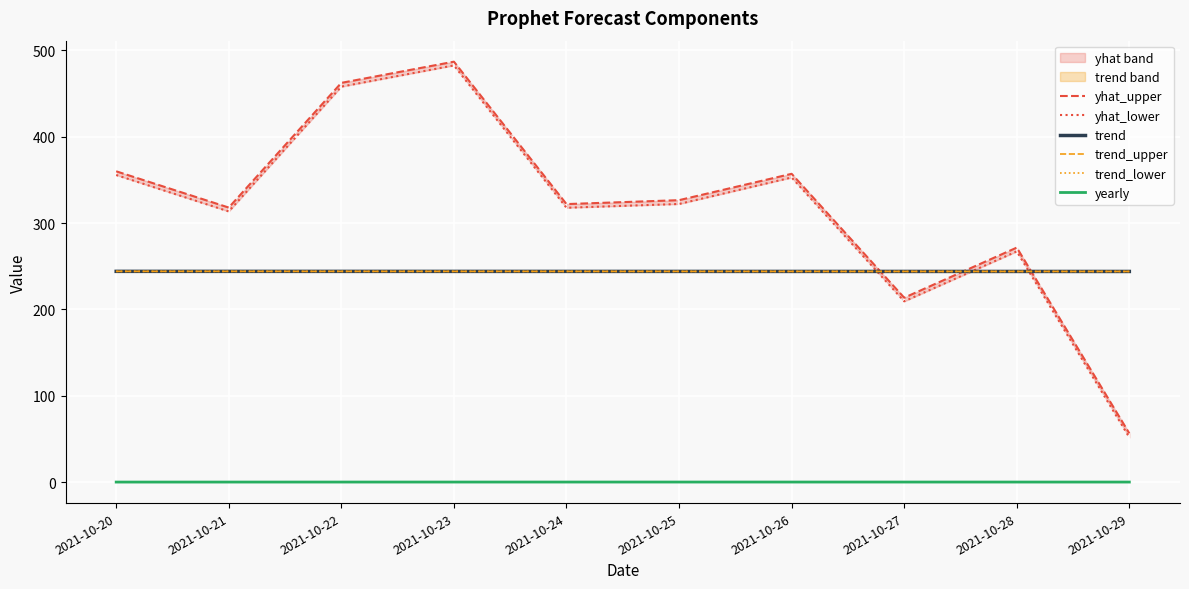

Which series has the largest total across all categories?

yhat_upper